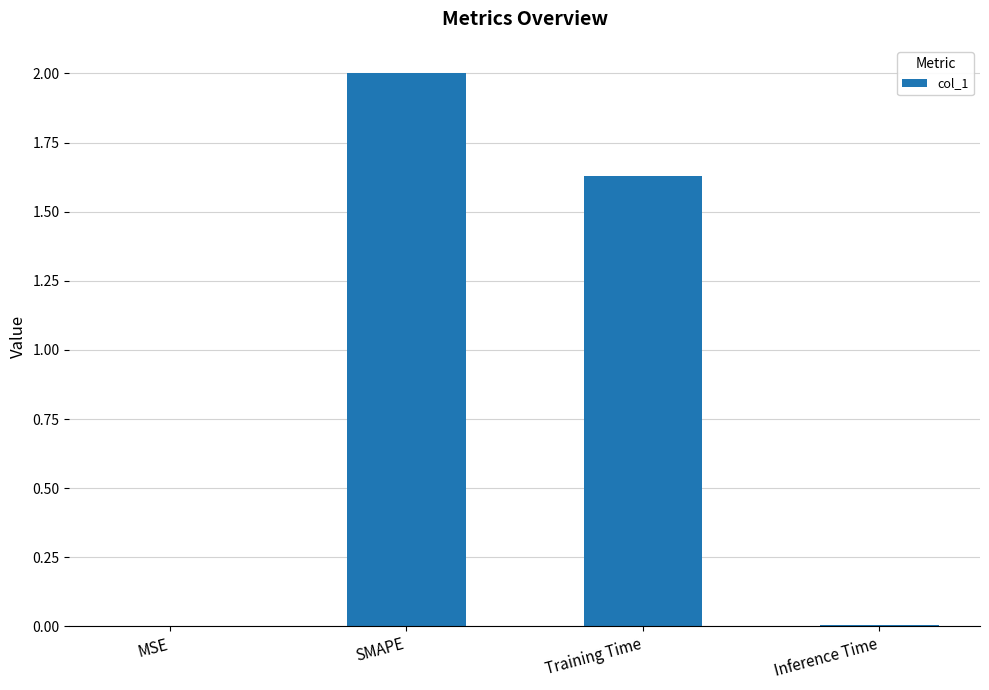

True or false: the data shows 0.8 at SMAPE.

False